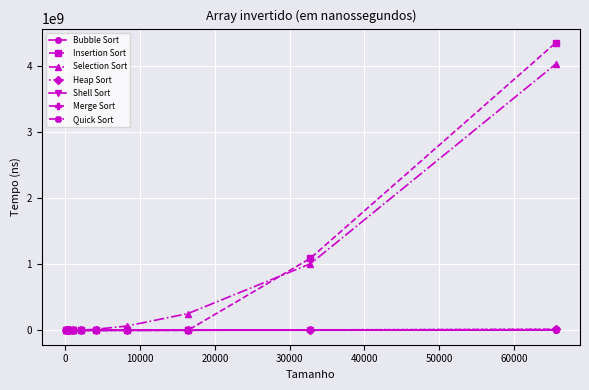

Which series has the largest range (max minus min)?

Insertion Sort